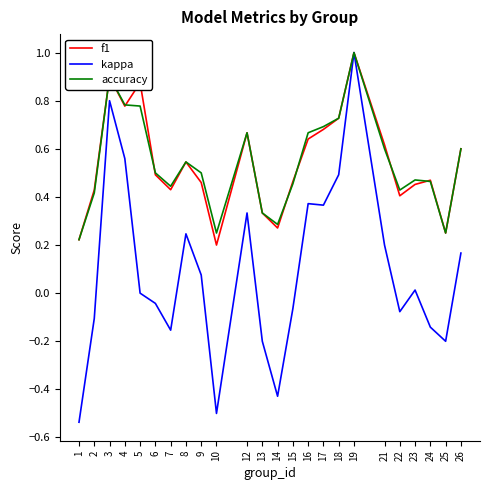

Which label corresponds to the smallest value in the chart?

1